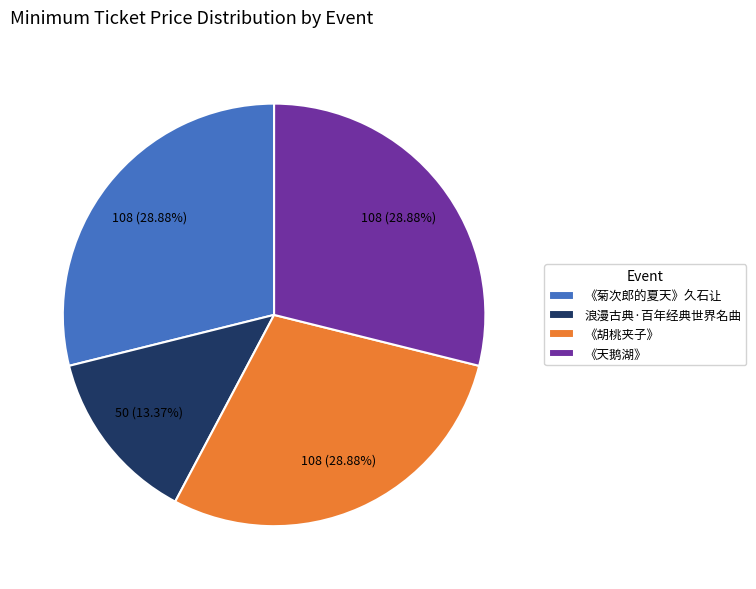

Approximately how many times larger is the value at 浪漫古典·百年经典世界名曲 compared to 《天鹅湖》?

0.5